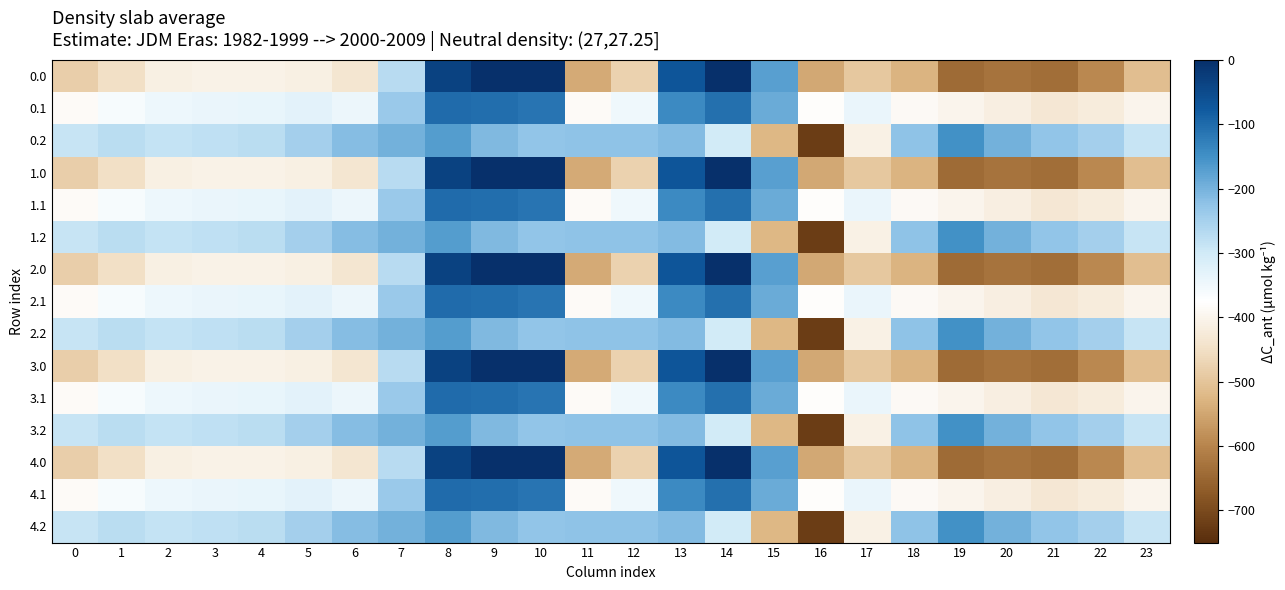

Reading left to right, list all the values displayed in this chart.

0.0: 0=-482.0	1=-449.5	2=-410.3	3=-404.4	4=-404.9	5=-410.8	6=-435.0	7=-270.7	8=-35.0	9=0.0	10=0.0	11=-544.3	12=-477.2	13=-70.2	14=-0.3	15=-172.8	16=-545.4	17=-493.8	18=-529.6	19=-644.5	20=-629.9	21=-638.4	22=-592.3	23=-511.3
0.1: 0=-384.6	1=-361.1	2=-347.9	3=-342.7	4=-339.6	5=-329.5	6=-345.2	7=-234.9	8=-102.3	9=-104.8	10=-114.0	11=-384.7	12=-350.8	13=-141.2	14=-105.5	15=-190.4	16=-380.5	17=-340.1	18=-388.5	19=-399.7	20=-414.5	21=-432.4	22=-419.9	23=-399.4
0.2: 0=-287.1	1=-272.7	2=-285.5	3=-281.0	4=-274.4	5=-248.1	6=-216.4	7=-199.0	8=-169.5	9=-209.6	10=-228.0	11=-225.2	12=-224.3	13=-212.2	14=-301.9	15=-522.2	16=-721.2	17=-409.5	18=-223.1	19=-151.1	20=-199.2	21=-226.4	22=-247.4	23=-287.5
1.0: 0=-482.0	1=-449.5	2=-410.3	3=-404.4	4=-404.9	5=-410.8	6=-435.0	7=-270.7	8=-35.0	9=0.0	10=0.0	11=-544.3	12=-477.2	13=-70.2	14=-0.3	15=-172.8	16=-545.4	17=-493.8	18=-529.6	19=-644.5	20=-629.9	21=-638.4	22=-592.3	23=-511.3
1.1: 0=-384.6	1=-361.1	2=-347.9	3=-342.7	4=-339.6	5=-329.5	6=-345.2	7=-234.9	8=-102.3	9=-104.8	10=-114.0	11=-384.7	12=-350.8	13=-141.2	14=-105.5	15=-190.4	16=-380.5	17=-340.1	18=-388.5	19=-399.7	20=-414.5	21=-432.4	22=-419.9	23=-399.4
1.2: 0=-287.1	1=-272.7	2=-285.5	3=-281.0	4=-274.4	5=-248.1	6=-216.4	7=-199.0	8=-169.5	9=-209.6	10=-228.0	11=-225.2	12=-224.3	13=-212.2	14=-301.9	15=-522.2	16=-721.2	17=-409.5	18=-223.1	19=-151.1	20=-199.2	21=-226.4	22=-247.4	23=-287.5
2.0: 0=-482.0	1=-449.5	2=-410.3	3=-404.4	4=-404.9	5=-410.8	6=-435.0	7=-270.7	8=-35.0	9=0.0	10=0.0	11=-544.3	12=-477.2	13=-70.2	14=-0.3	15=-172.8	16=-545.4	17=-493.8	18=-529.6	19=-644.5	20=-629.9	21=-638.4	22=-592.3	23=-511.3
2.1: 0=-384.6	1=-361.1	2=-347.9	3=-342.7	4=-339.6	5=-329.5	6=-345.2	7=-234.9	8=-102.3	9=-104.8	10=-114.0	11=-384.7	12=-350.8	13=-141.2	14=-105.5	15=-190.4	16=-380.5	17=-340.1	18=-388.5	19=-399.7	20=-414.5	21=-432.4	22=-419.9	23=-399.4
2.2: 0=-287.1	1=-272.7	2=-285.5	3=-281.0	4=-274.4	5=-248.1	6=-216.4	7=-199.0	8=-169.5	9=-209.6	10=-228.0	11=-225.2	12=-224.3	13=-212.2	14=-301.9	15=-522.2	16=-721.2	17=-409.5	18=-223.1	19=-151.1	20=-199.2	21=-226.4	22=-247.4	23=-287.5
3.0: 0=-482.0	1=-449.5	2=-410.3	3=-404.4	4=-404.9	5=-410.8	6=-435.0	7=-270.7	8=-35.0	9=0.0	10=0.0	11=-544.3	12=-477.2	13=-70.2	14=-0.3	15=-172.8	16=-545.4	17=-493.8	18=-529.6	19=-644.5	20=-629.9	21=-638.4	22=-592.3	23=-511.3
3.1: 0=-384.6	1=-361.1	2=-347.9	3=-342.7	4=-339.6	5=-329.5	6=-345.2	7=-234.9	8=-102.3	9=-104.8	10=-114.0	11=-384.7	12=-350.8	13=-141.2	14=-105.5	15=-190.4	16=-380.5	17=-340.1	18=-388.5	19=-399.7	20=-414.5	21=-432.4	22=-419.9	23=-399.4
3.2: 0=-287.1	1=-272.7	2=-285.5	3=-281.0	4=-274.4	5=-248.1	6=-216.4	7=-199.0	8=-169.5	9=-209.6	10=-228.0	11=-225.2	12=-224.3	13=-212.2	14=-301.9	15=-522.2	16=-721.2	17=-409.5	18=-223.1	19=-151.1	20=-199.2	21=-226.4	22=-247.4	23=-287.5
4.0: 0=-482.0	1=-449.5	2=-410.3	3=-404.4	4=-404.9	5=-410.8	6=-435.0	7=-270.7	8=-35.0	9=0.0	10=0.0	11=-544.3	12=-477.2	13=-70.2	14=-0.3	15=-172.8	16=-545.4	17=-493.8	18=-529.6	19=-644.5	20=-629.9	21=-638.4	22=-592.3	23=-511.3
4.1: 0=-384.6	1=-361.1	2=-347.9	3=-342.7	4=-339.6	5=-329.5	6=-345.2	7=-234.9	8=-102.3	9=-104.8	10=-114.0	11=-384.7	12=-350.8	13=-141.2	14=-105.5	15=-190.4	16=-380.5	17=-340.1	18=-388.5	19=-399.7	20=-414.5	21=-432.4	22=-419.9	23=-399.4
4.2: 0=-287.1	1=-272.7	2=-285.5	3=-281.0	4=-274.4	5=-248.1	6=-216.4	7=-199.0	8=-169.5	9=-209.6	10=-228.0	11=-225.2	12=-224.3	13=-212.2	14=-301.9	15=-522.2	16=-721.2	17=-409.5	18=-223.1	19=-151.1	20=-199.2	21=-226.4	22=-247.4	23=-287.5